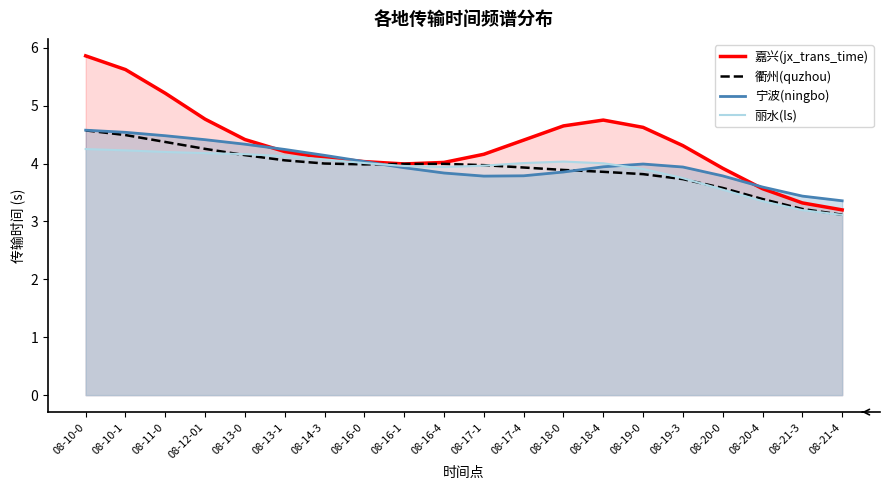

At which category does the chart reach its peak across all series?

08-10-0